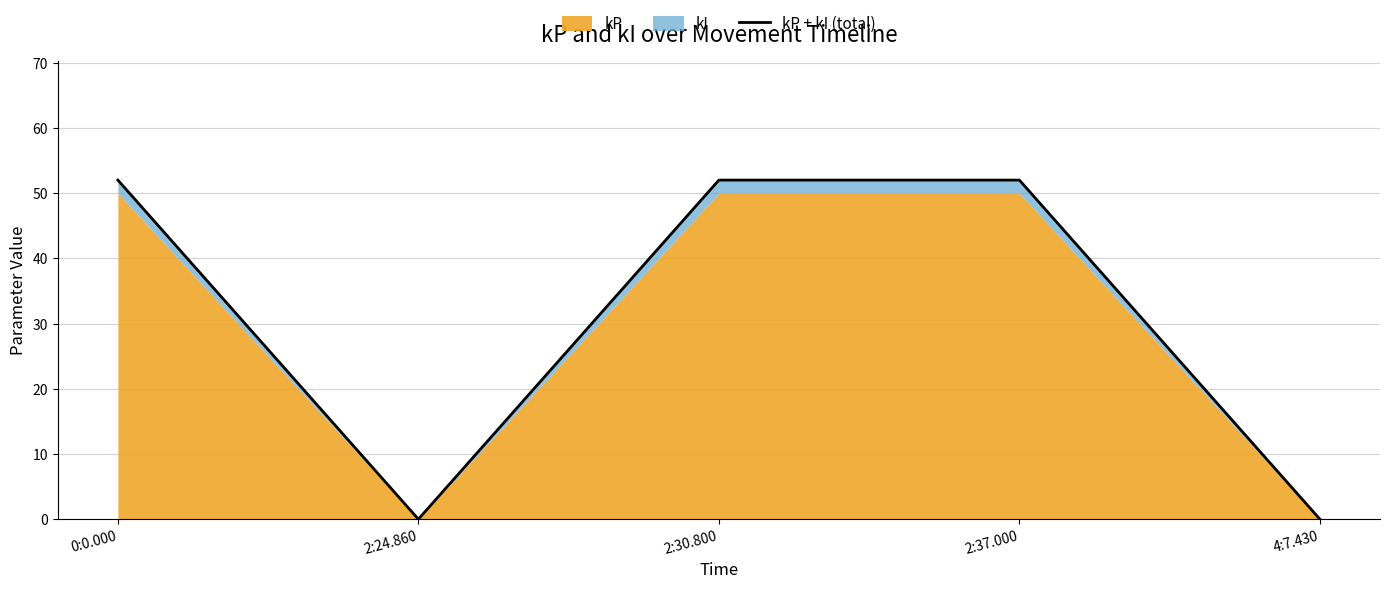

What position from the left is 2:37.000?

4